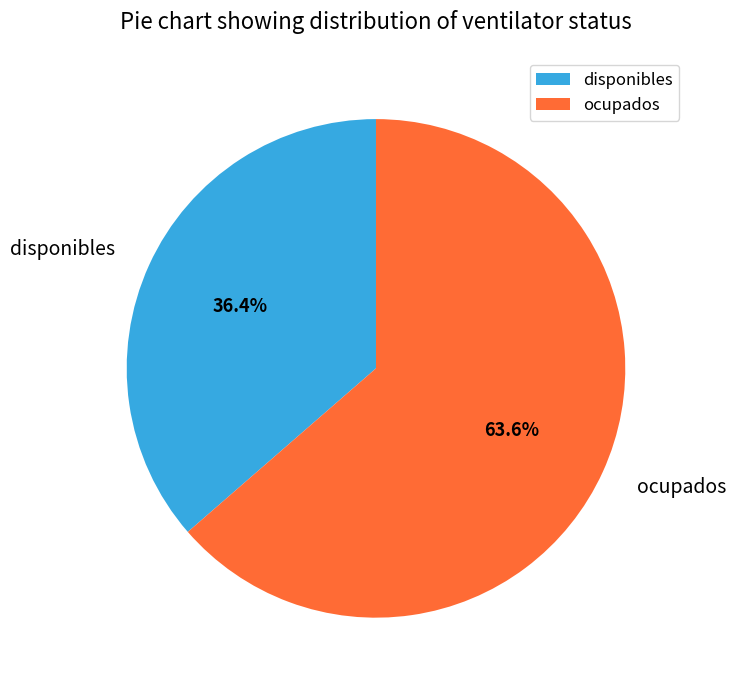

Count the number of slices in the pie.

2